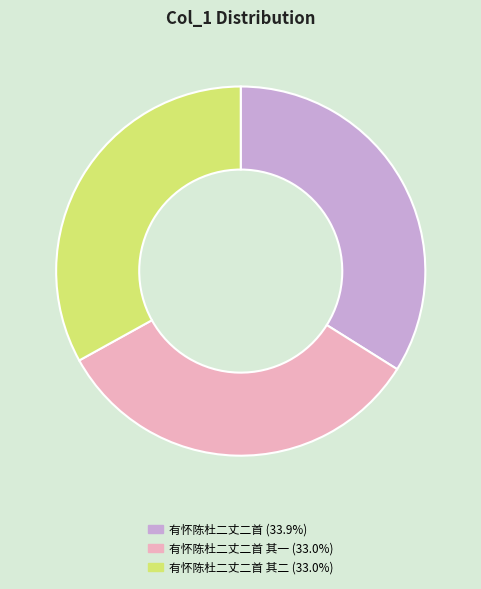

Is there a majority slice in this chart?

No